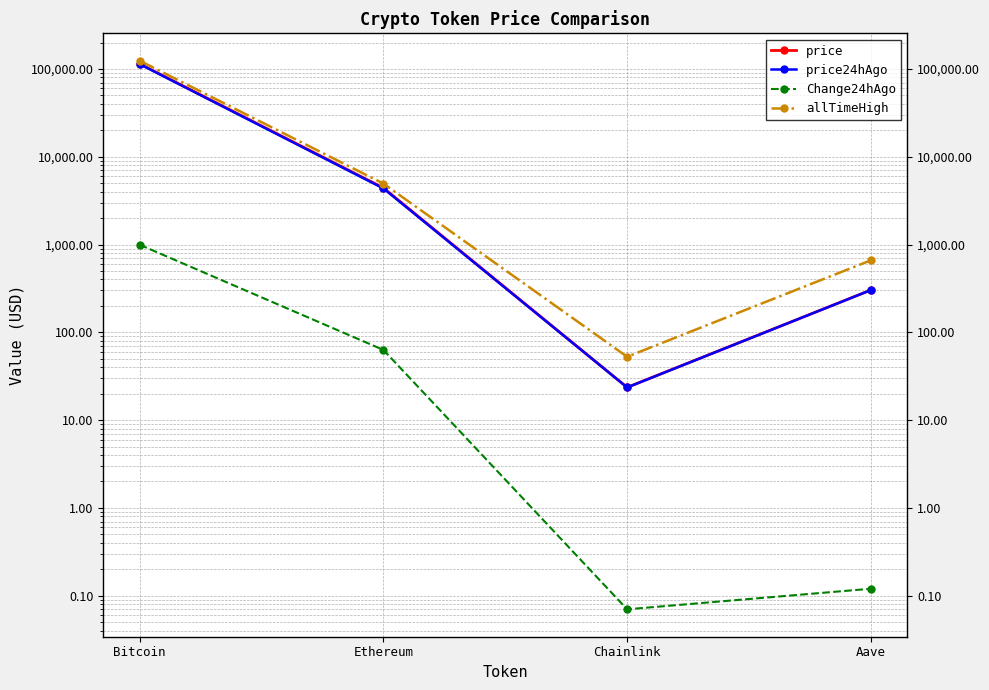

Reading left to right, extract all data points from this chart.

price: Bitcoin=114563.0	Ethereum=4420.7	Chainlink=23.6	Aave=303.2
price24hAgo: Bitcoin=113569.0	Ethereum=4357.6	Chainlink=23.6	Aave=303.1
Change24hAgo: Bitcoin=994.0	Ethereum=63.0	Chainlink=0.1	Aave=0.1
allTimeHigh: Bitcoin=124128.0	Ethereum=4946.1	Chainlink=52.7	Aave=661.7